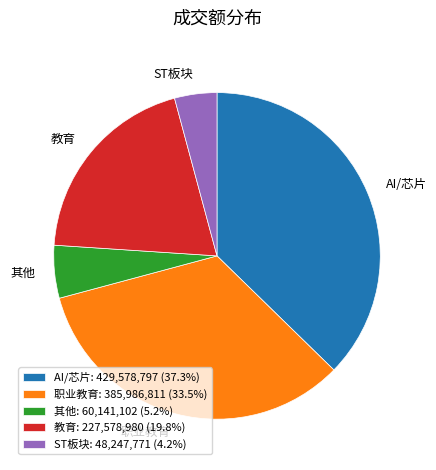

Combined, do 职业教育 and 其他 account for over 50%?

No